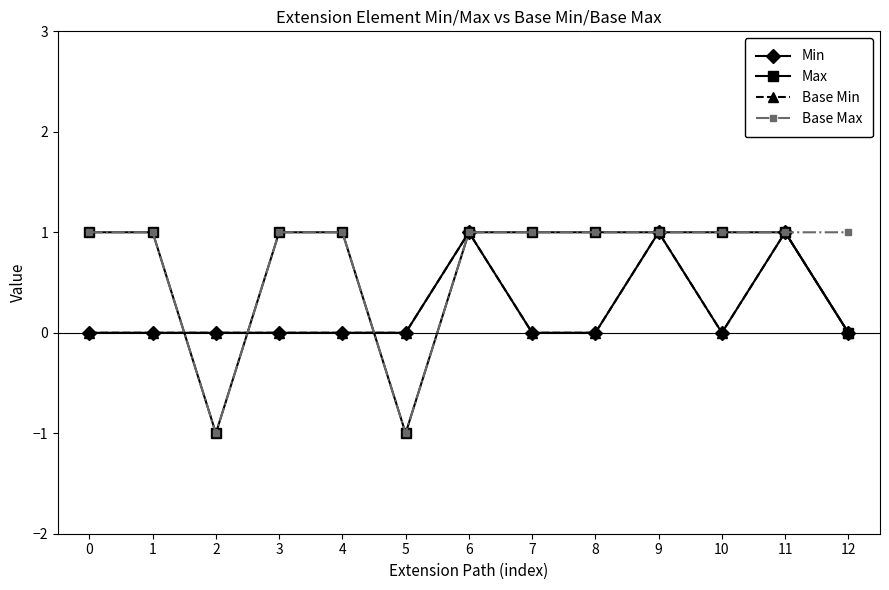

Does the chart have visible grid lines?

No